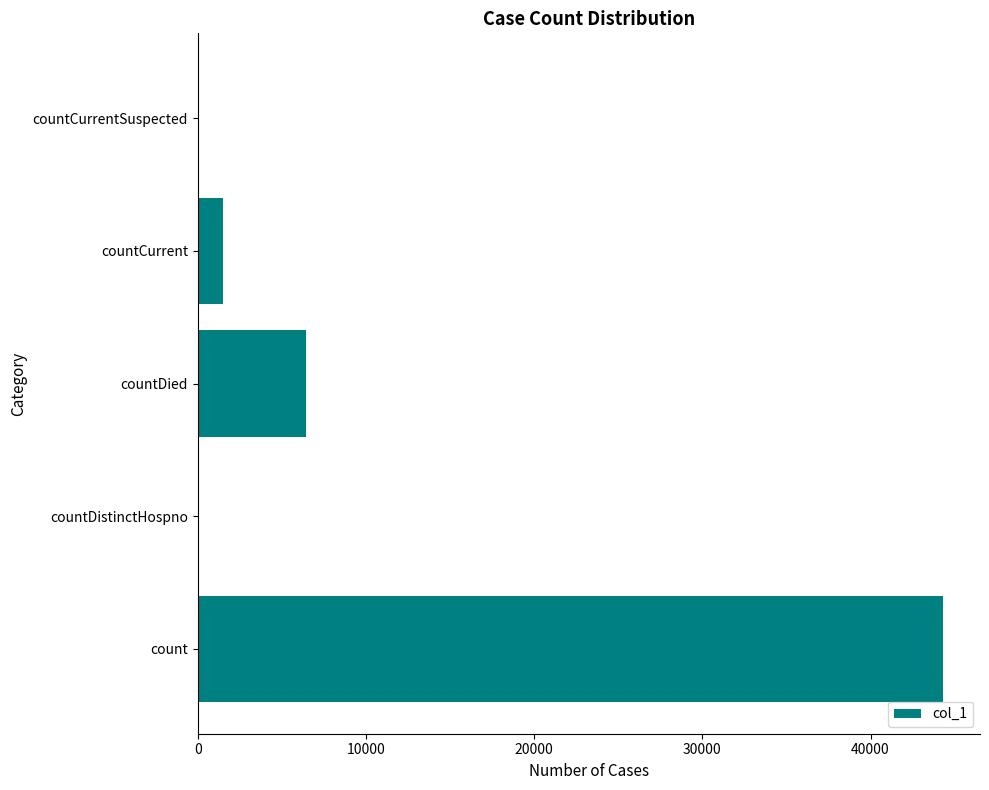

Reading bottom to top, extract all data points from this chart.

count=44294	countDistinctHospno=0	countDied=6430	countCurrent=1505	countCurrentSuspected=0